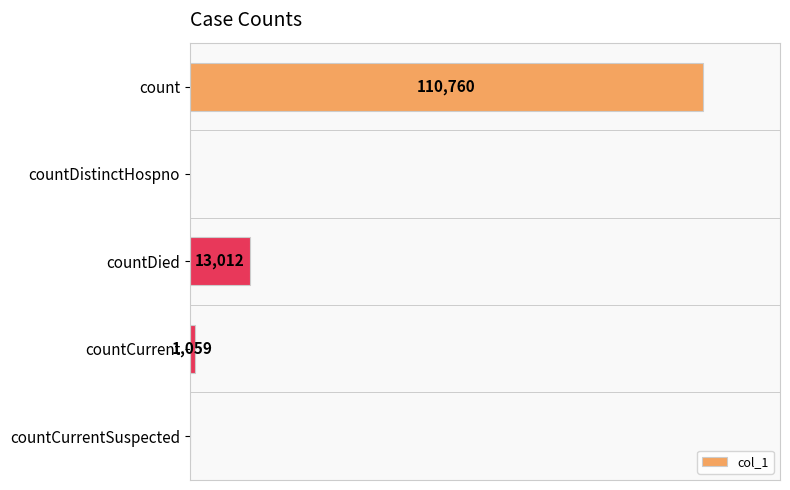

At which category does the chart reach its peak across all series?

count